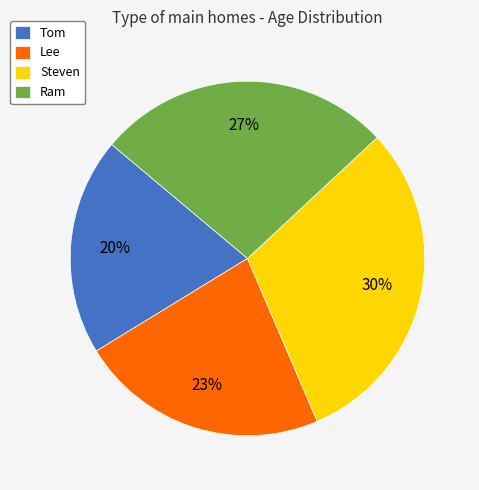

Approximately how many times larger is the value at Ram compared to Lee?

1.2